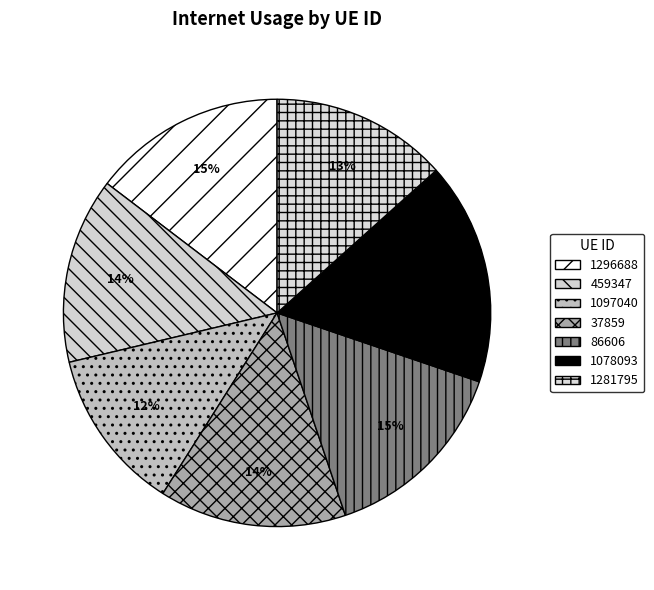

What is the smallest slice in the pie chart?

1097040